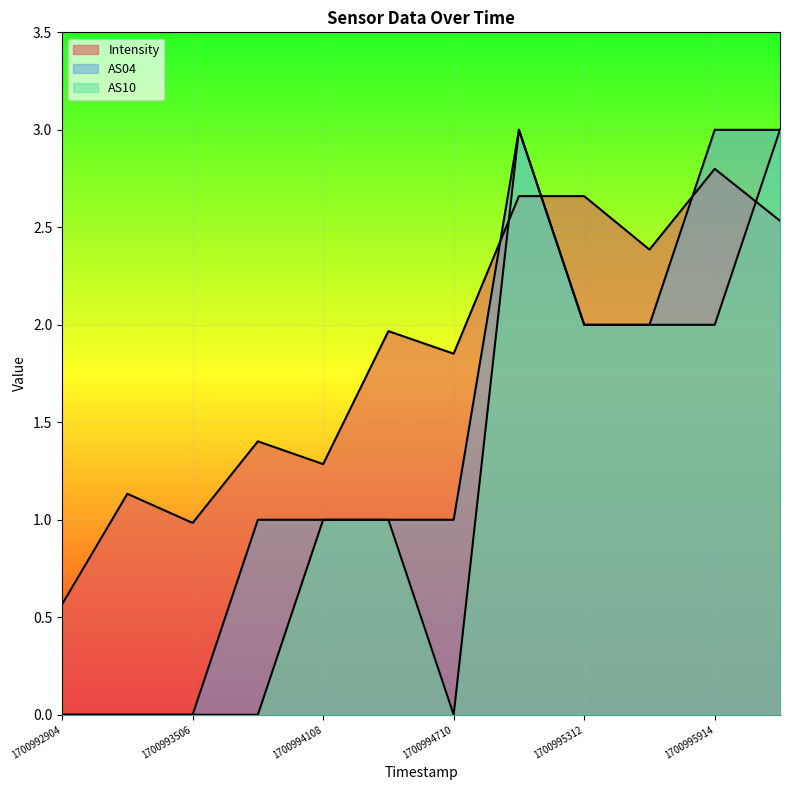

Between which two adjacent categories do AS10 and Intensity first intersect?

1700994710 and 1700995011